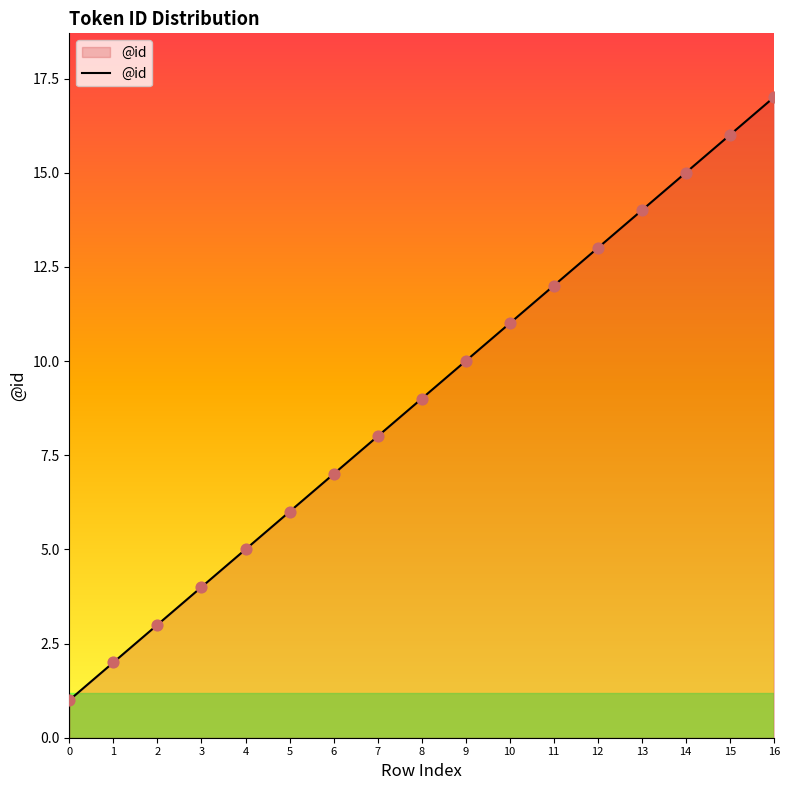

Between 7 and 0, which is larger?

7